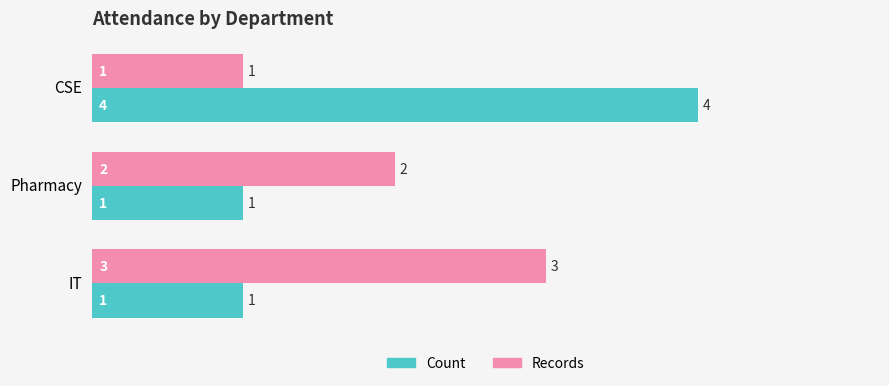

At which category is the sum across all series the highest?

CSE